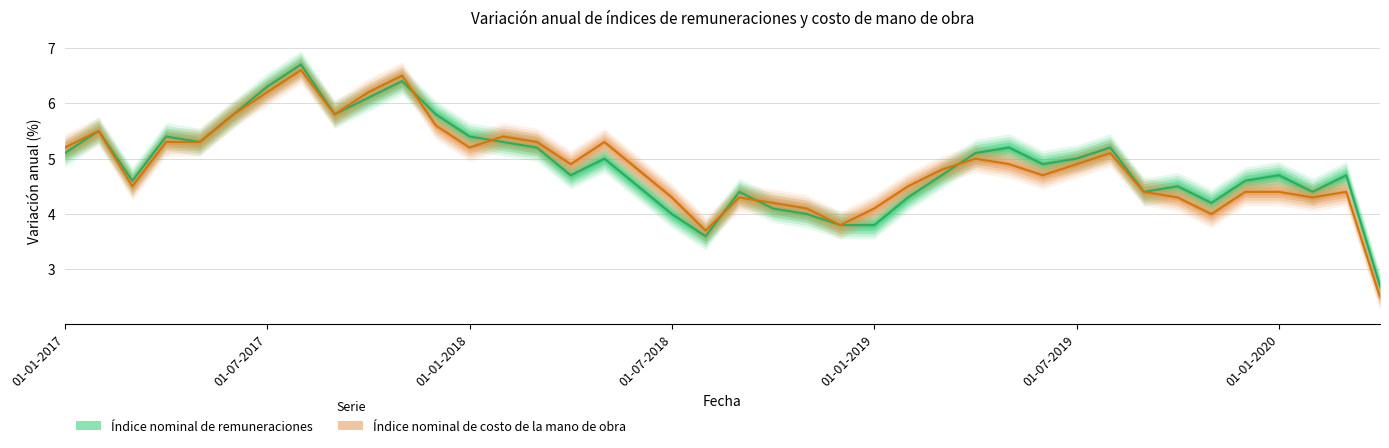

How many data points does each series have?

40